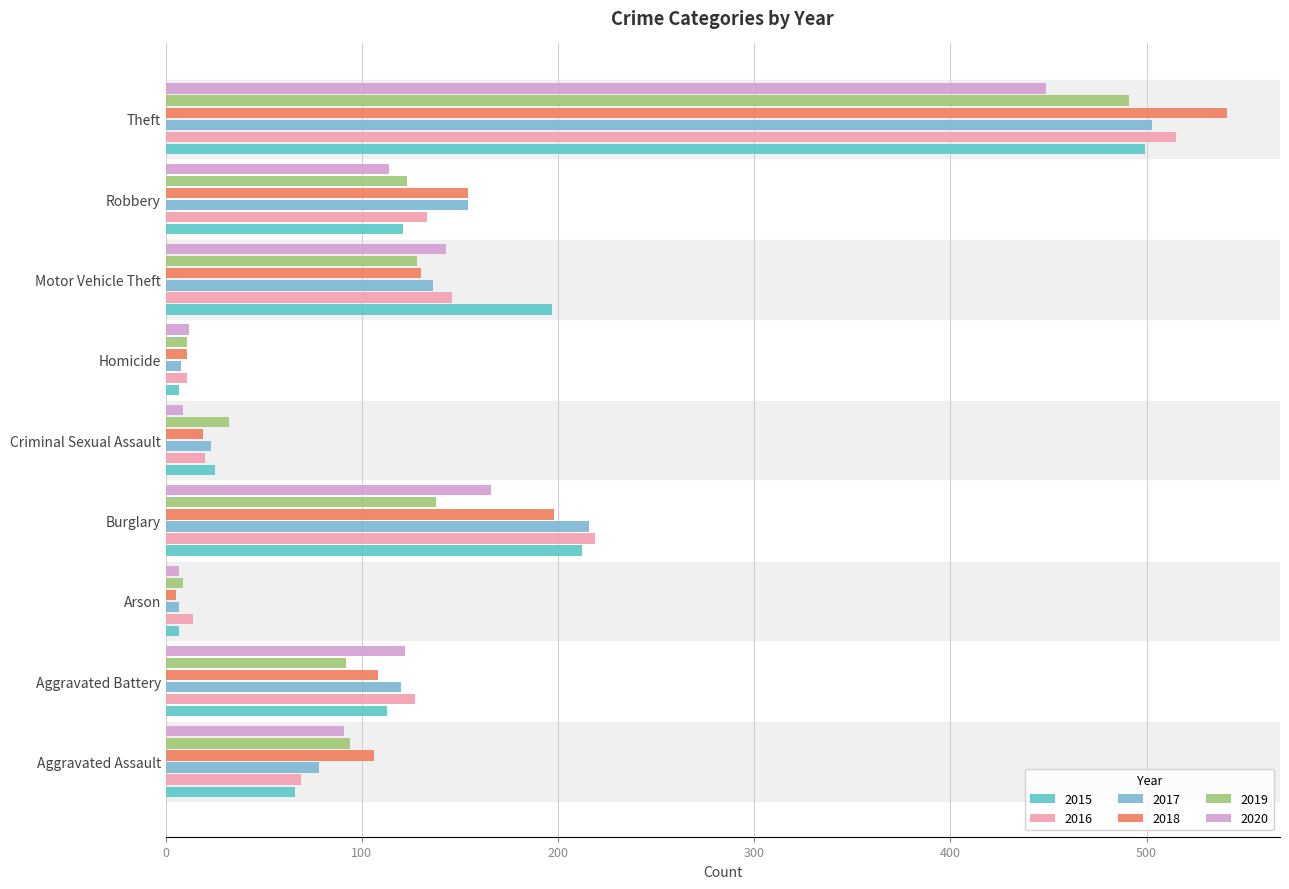

How many values in the 2019 series are below 94?

4